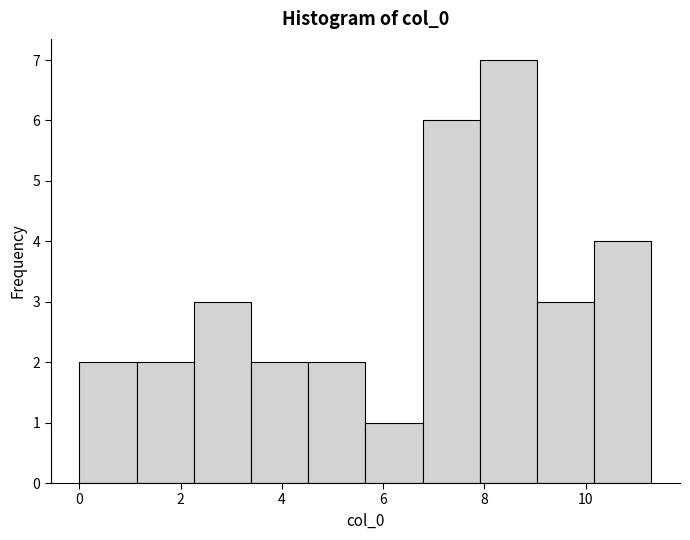

Over which range of the x-axis is the bar tallest?

8.0 to 9.0